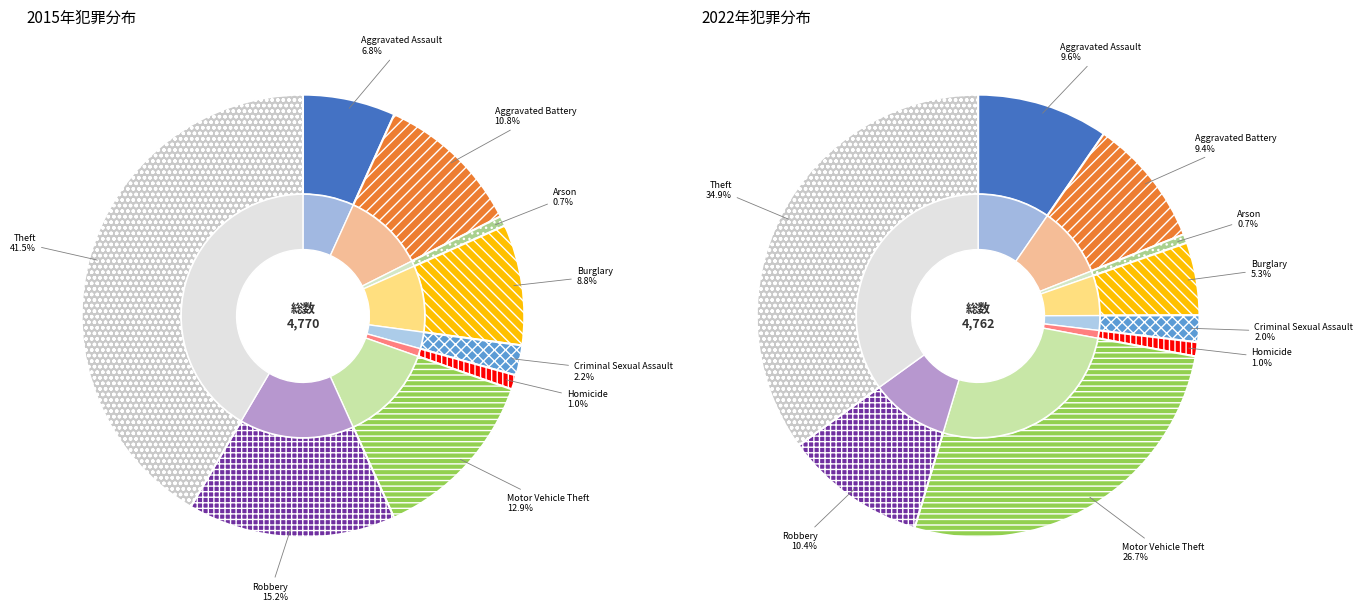

How many slices are in this pie chart?

9